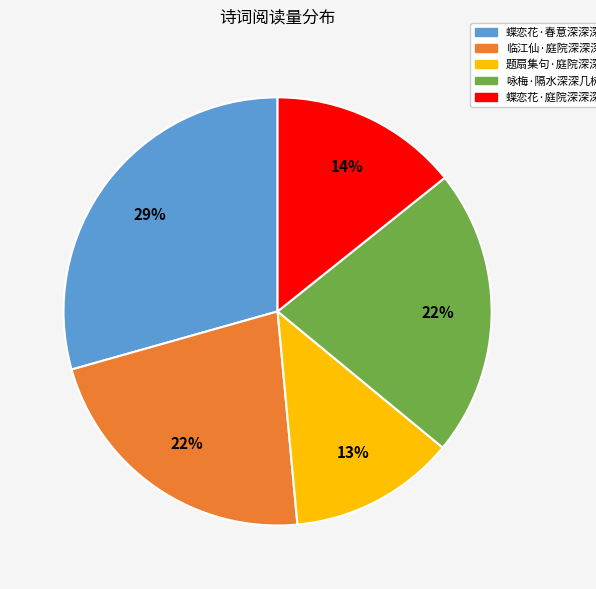

What is the ratio of the value at 咏梅·隔水深深几树芳 to the value at 临江仙·庭院深深深几许?

1.0